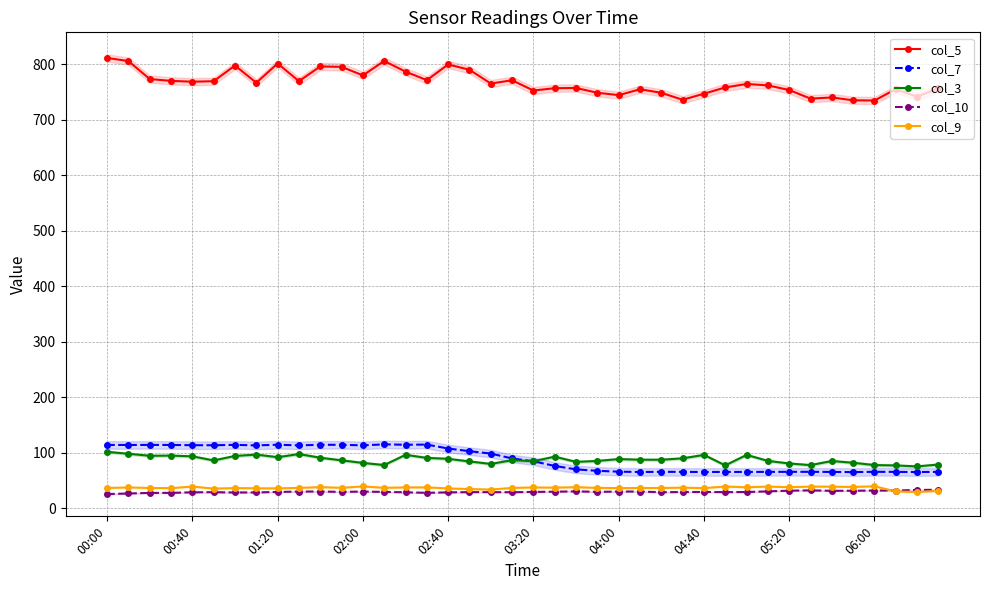

Which series has the largest total across all categories?

col_5